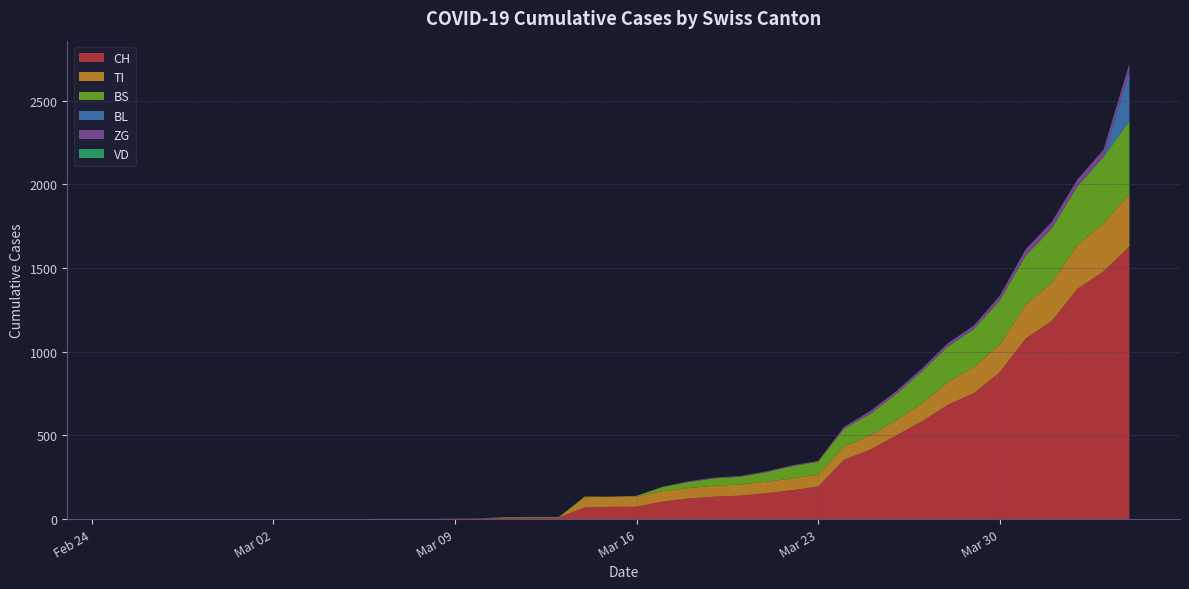

Reading left to right, what are all the values shown in this chart?

CH: 0	0	0	0	0	0	0	0	0	0	1	1	1	3	4	8	9	9	70	73	74	105	123	134	140	155	173	194	355	414	499	584	683	752	877	1079	1183	1376	1479	1630
TI: 0	0	0	0	0	0	0	0	0	0	0	0	0	0	0	0	0	0	61	61	61	62	62	65	67	68	70	71	80	85	91	107	136	155	165	202	229	263	287	314
BS: 0	0	0	0	0	0	0	0	0	0	0	0	0	0	0	4	4	4	4	0	4	25	36	44	46	57	73	78	105	128	155	191	211	228	263	292	323	350	397	434
BL: 0	0	0	0	0	0	0	0	0	0	0	0	0	0	0	0	0	0	0	0	0	0	0	0	0	0	0	0	0	0	0	0	0	0	0	0	0	0	0	298
ZG: 0	0	0	0	0	0	0	0	0	0	0	0	0	0	0	0	0	0	0	0	0	1	5	5	5	5	5	5	12	18	18	18	21	21	29	39	40	41	44	46
VD: 0	0	0	0	0	0	0	0	0	0	0	0	0	0	0	0	0	0	0	0	0	0	0	0	0	0	0	0	0	0	0	0	0	0	0	0	0	0	0	0